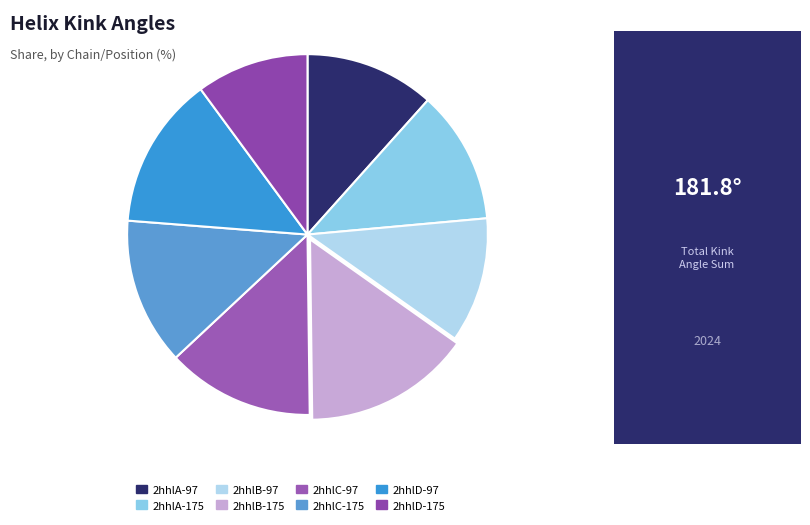

Does 2hhlD-97 account for over 50% of the chart?

No